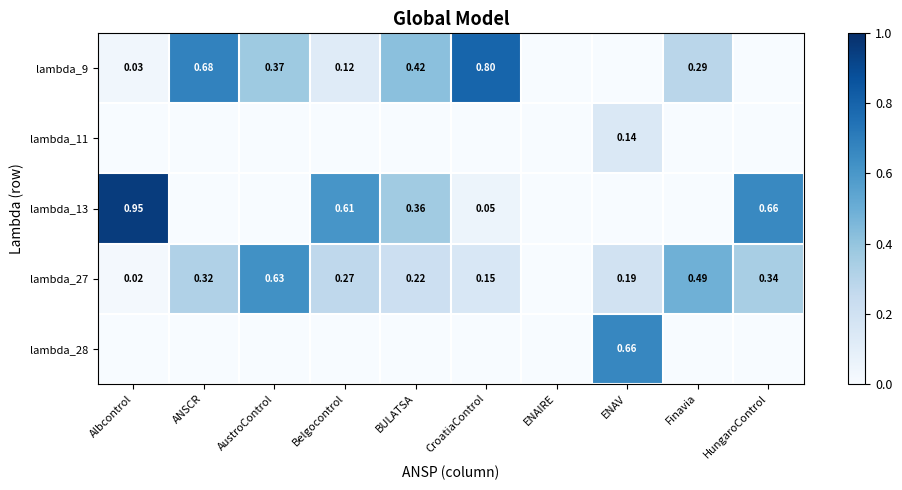

At which label does lambda_28 reach its minimum?

Albcontrol